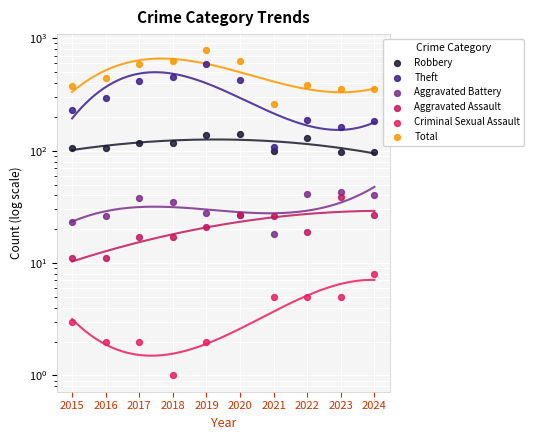

Which series reaches the maximum Y coordinate?

Total